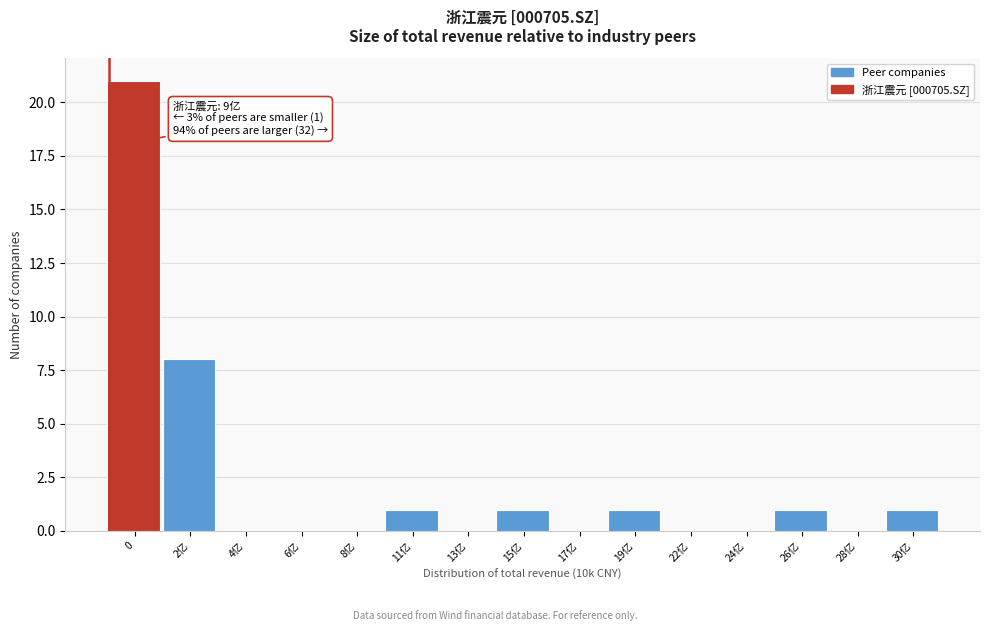

Reading left to right, transcribe all the data shown in this chart.

0=21	2亿=8	4亿=0	6亿=0	8亿=0	11亿=1	13亿=0	15亿=1	17亿=0	19亿=1	22亿=0	24亿=0	26亿=1	28亿=0	30亿=1